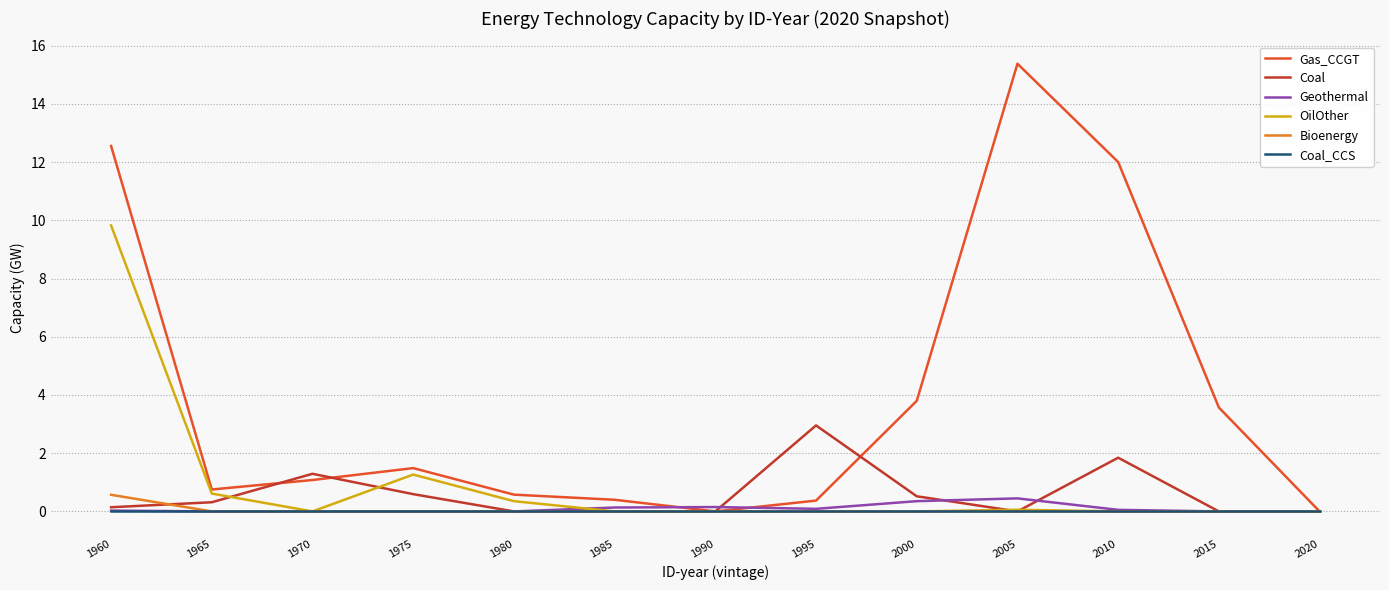

Which series has the largest total across all categories?

Gas_CCGT